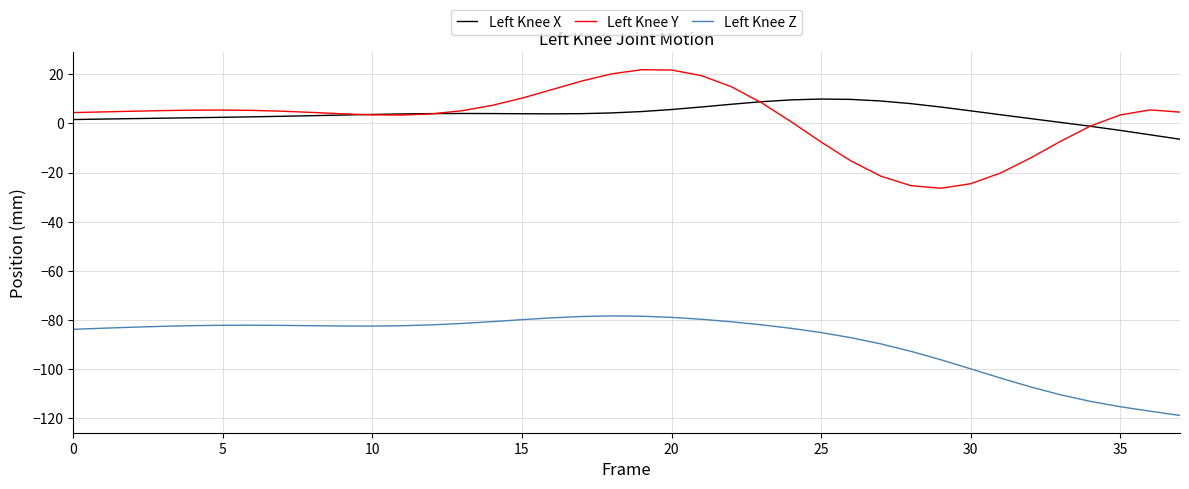

List the series in order of their peak value, highest first.

Left Knee Y, Left Knee X, Left Knee Z